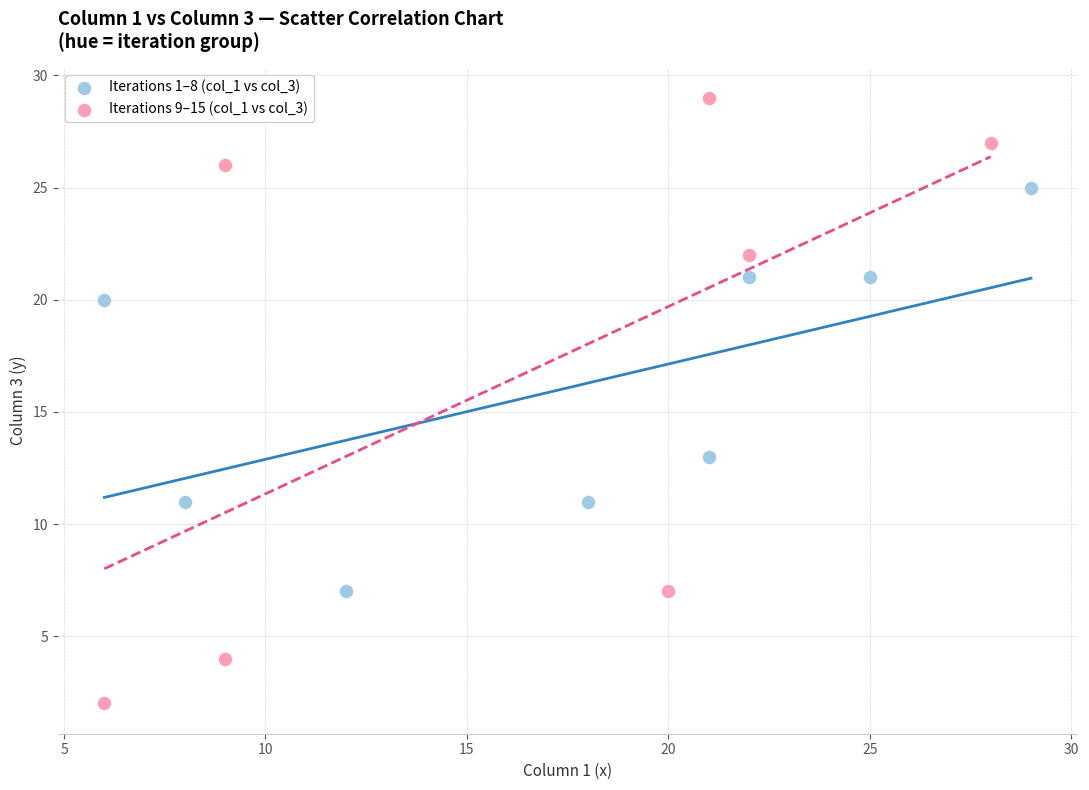

Which series reaches the minimum Y coordinate?

Iterations 9–15 (col_1 vs col_3)